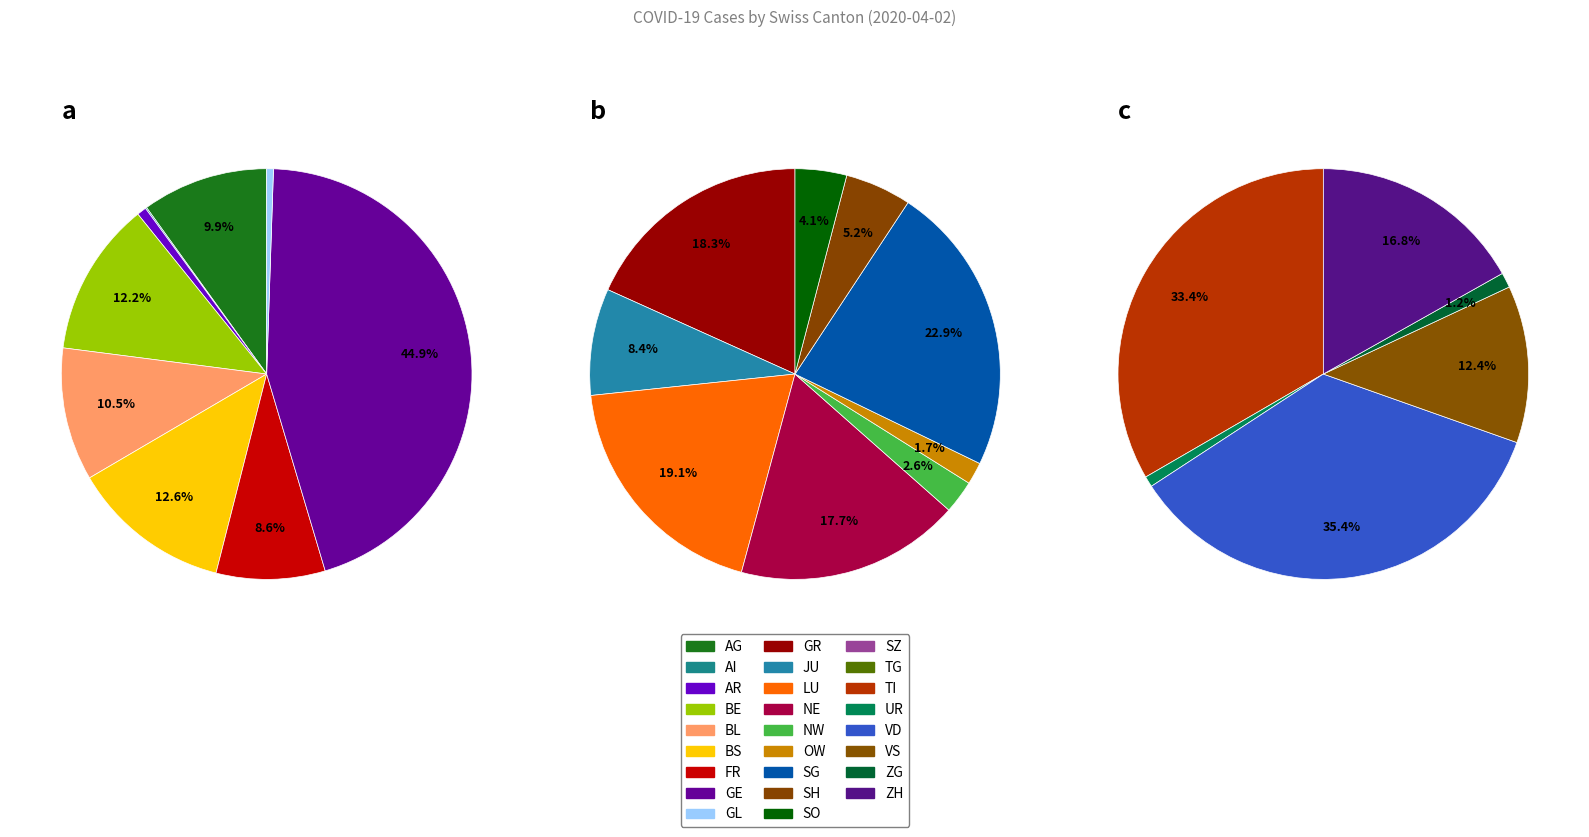

How many slices are in this pie chart?

26